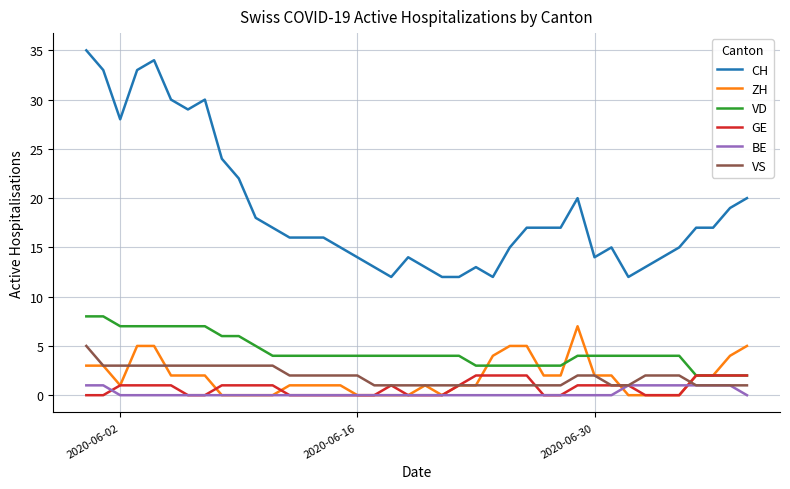

What is the maximum value shown in the chart?

35